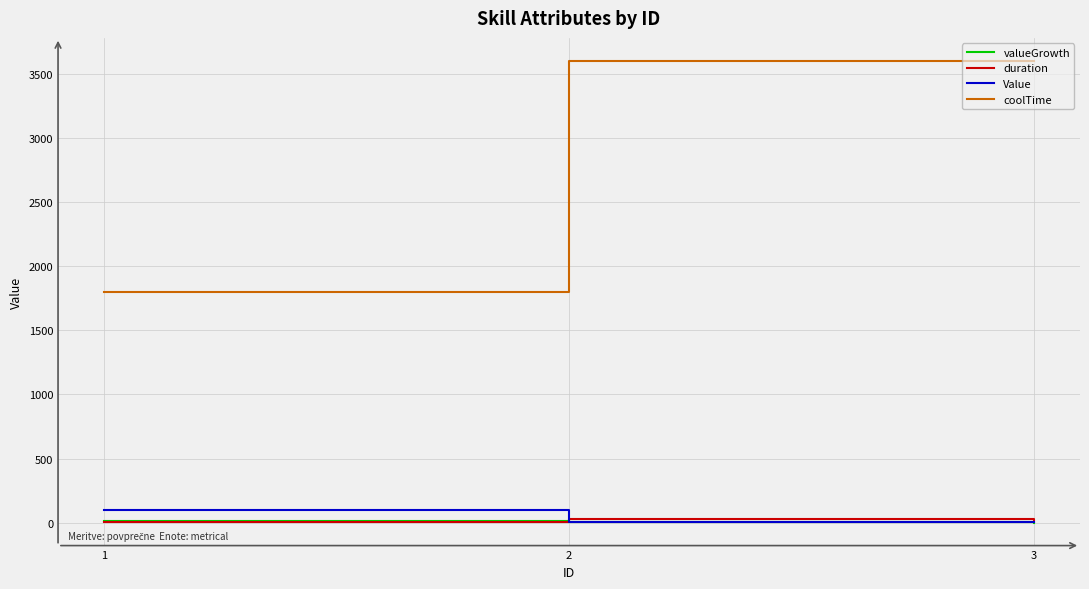

What is the maximum value shown in the chart?

3600.0